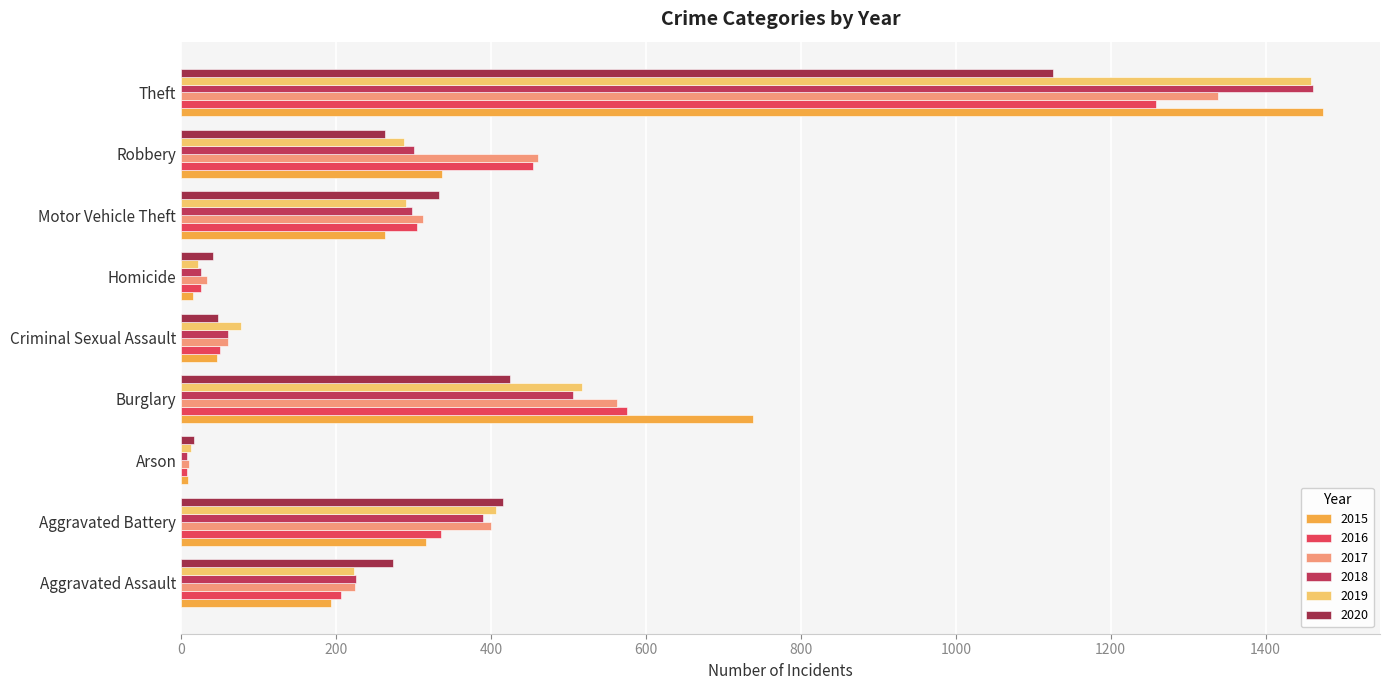

Reading left to right, extract all data points from this chart.

2015: Aggravated Assault=194	Aggravated Battery=316	Arson=9	Burglary=738	Criminal Sexual Assault=46	Homicide=15	Motor Vehicle Theft=263	Robbery=337	Theft=1474
2016: Aggravated Assault=206	Aggravated Battery=336	Arson=7	Burglary=576	Criminal Sexual Assault=50	Homicide=26	Motor Vehicle Theft=304	Robbery=454	Theft=1259
2017: Aggravated Assault=224	Aggravated Battery=400	Arson=10	Burglary=562	Criminal Sexual Assault=61	Homicide=33	Motor Vehicle Theft=312	Robbery=460	Theft=1339
2018: Aggravated Assault=225	Aggravated Battery=389	Arson=7	Burglary=506	Criminal Sexual Assault=60	Homicide=25	Motor Vehicle Theft=298	Robbery=301	Theft=1461
2019: Aggravated Assault=223	Aggravated Battery=407	Arson=12	Burglary=517	Criminal Sexual Assault=77	Homicide=22	Motor Vehicle Theft=290	Robbery=287	Theft=1459
2020: Aggravated Assault=273	Aggravated Battery=416	Arson=17	Burglary=425	Criminal Sexual Assault=48	Homicide=41	Motor Vehicle Theft=333	Robbery=263	Theft=1125